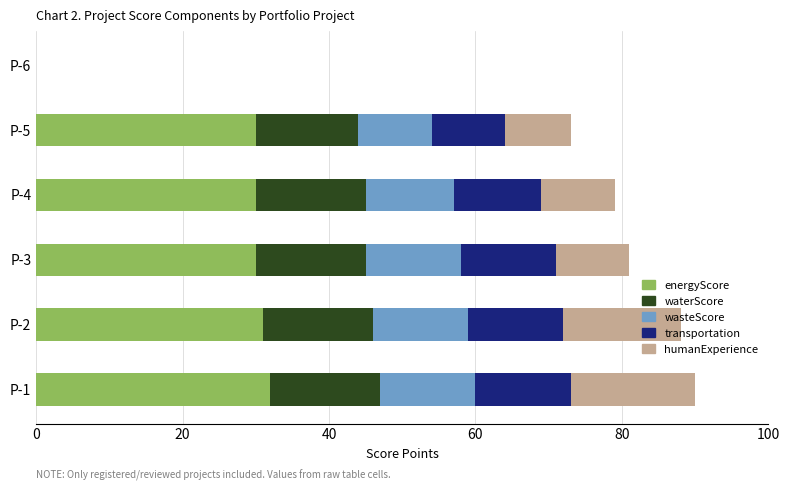

What are all the series names shown in the legend?

energyScore, waterScore, wasteScore, transportation, humanExperience